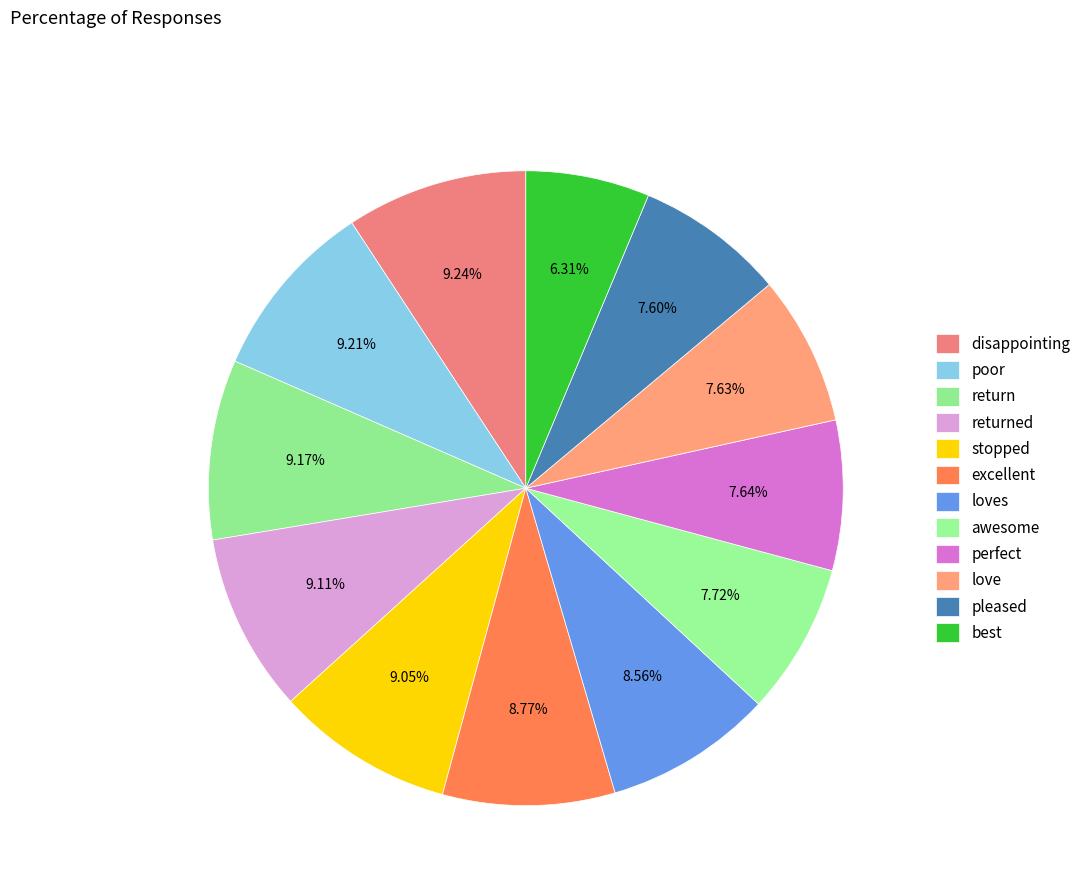

To the nearest percent, what is the difference between the largest and smallest slice percentages?

3%